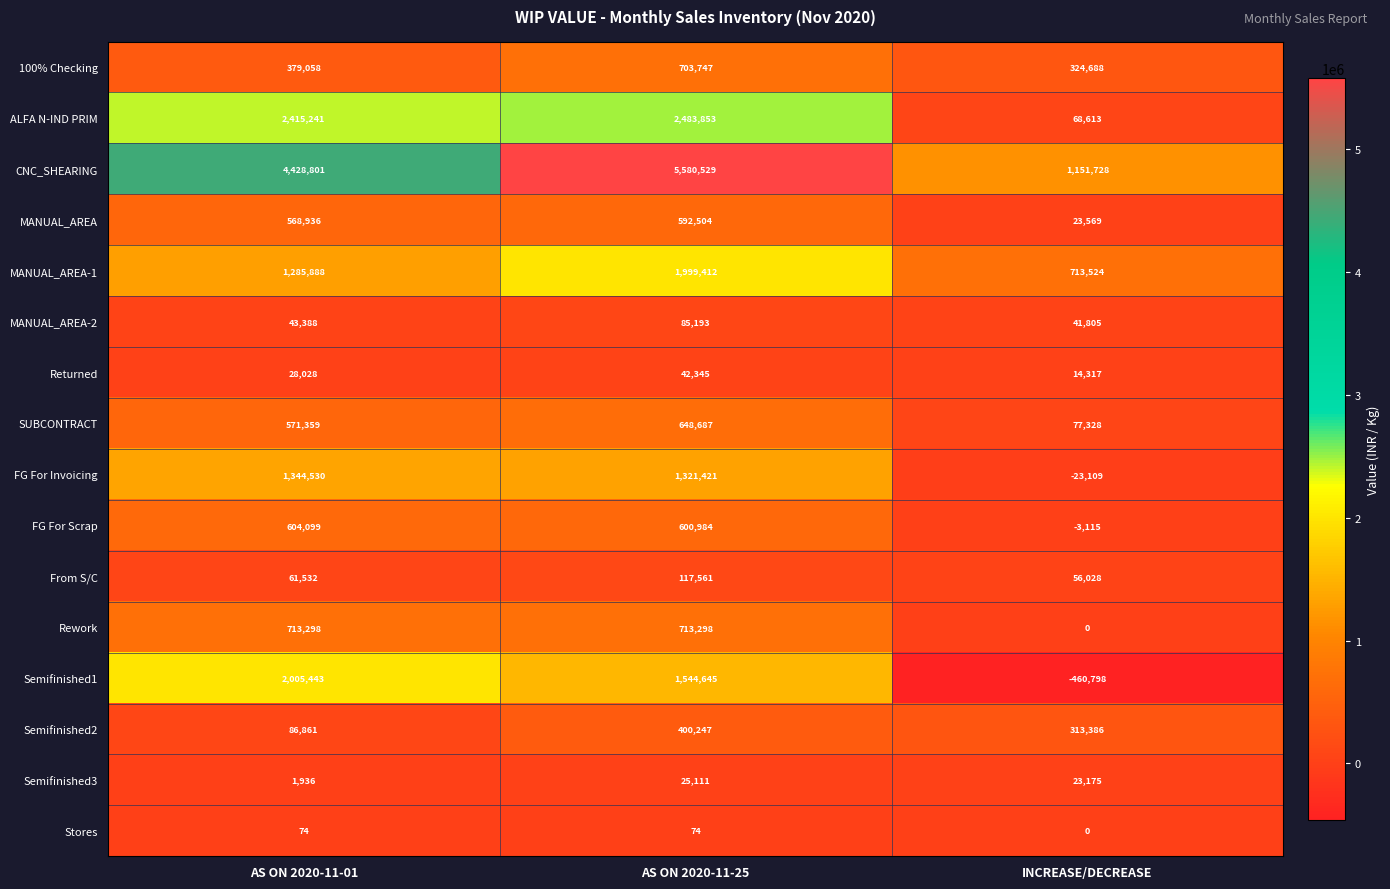

How many Stores values are between 0 and 74?

3